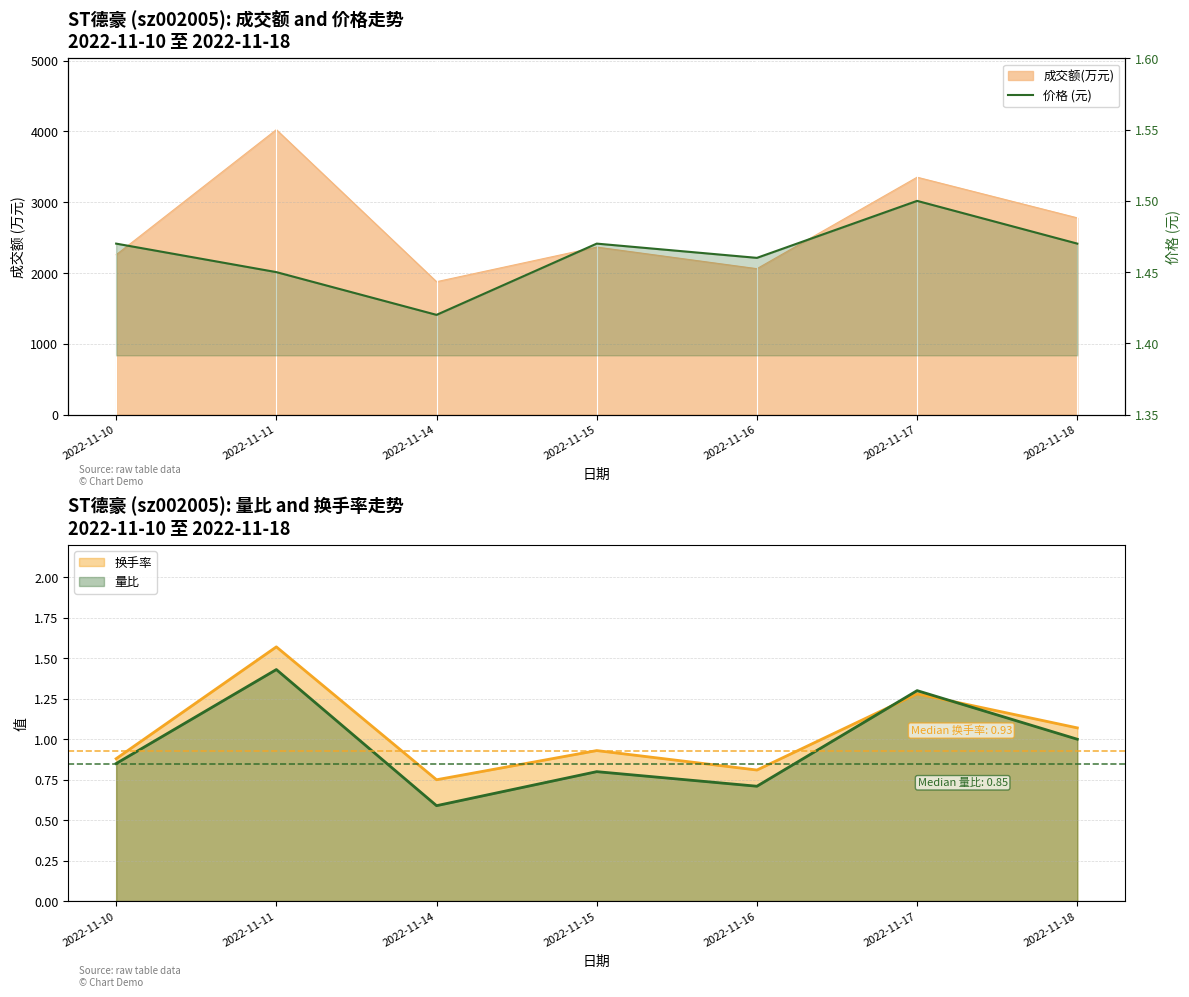

Reading right to left, what are all the values shown in this chart?

1.5	1.5	1.5	1.5	1.4	1.4	1.5